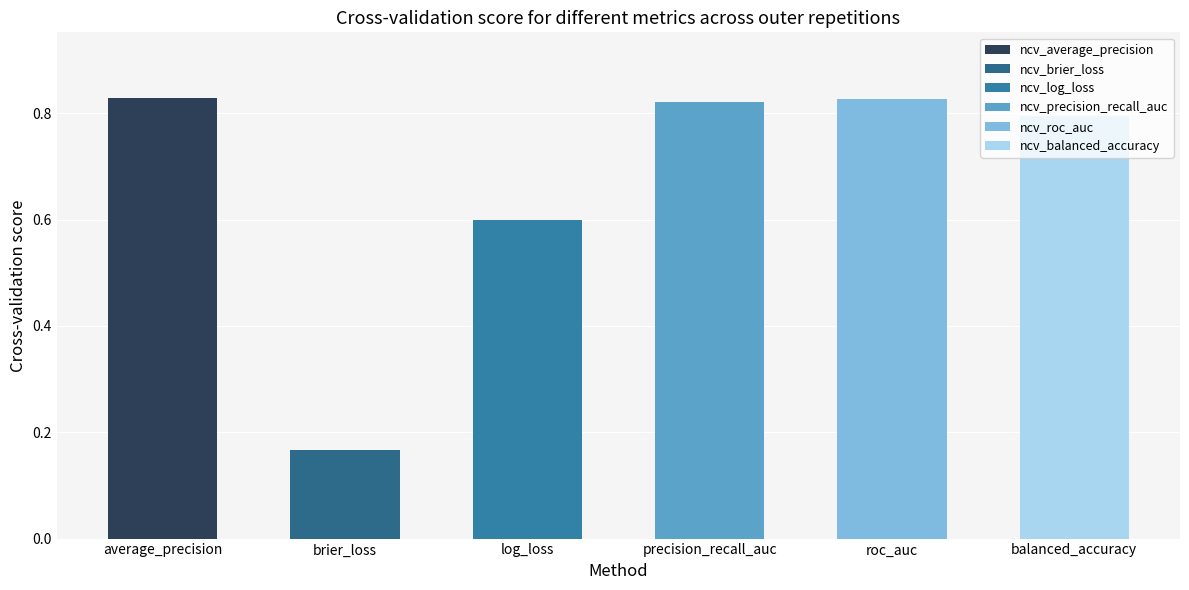

What is the value of the ncv_roc_auc bar at the 6th from the left?

0.8